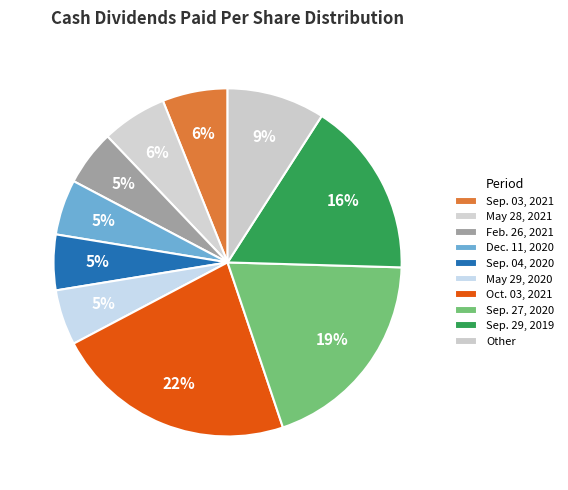

How many slices are in this pie chart?

10